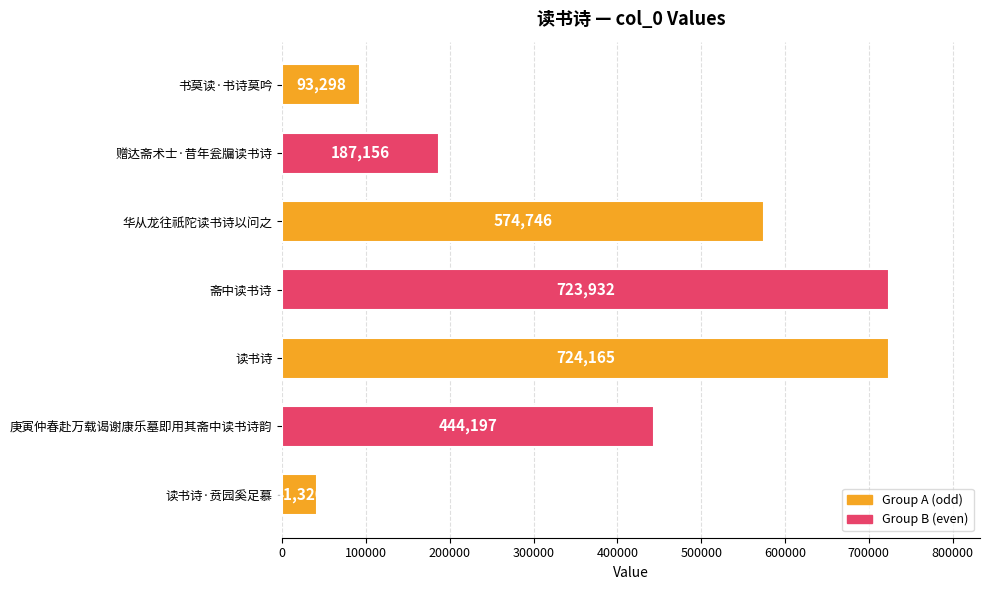

At which label is the value closest to 382742?

庚寅仲春赴万载谒谢康乐墓即用其斋中读书诗韵